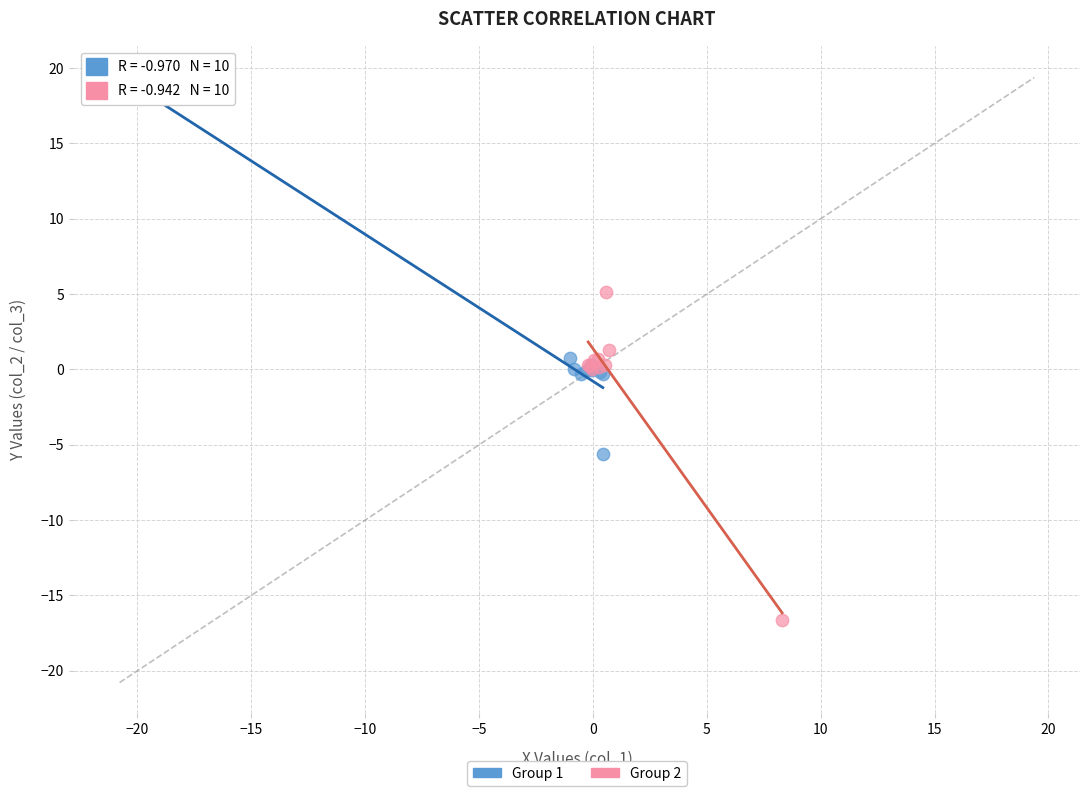

What are all the series names shown in the legend?

Group 1, Group 2